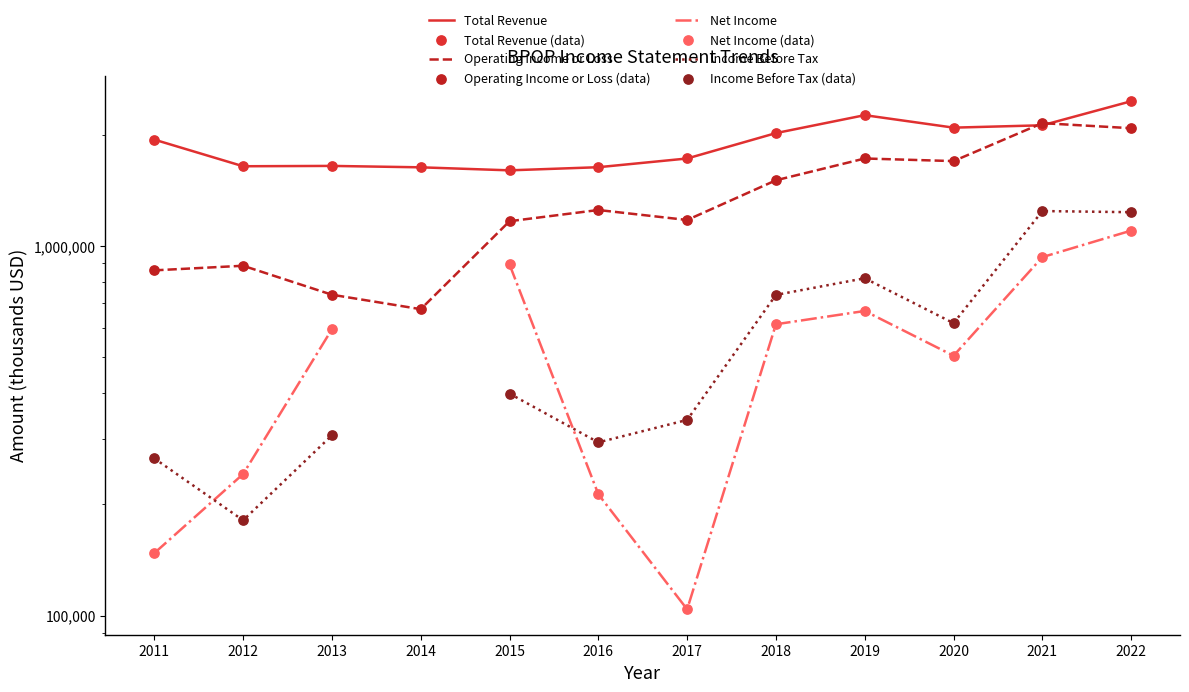

Which series has the widest spread of Y values?

Operating Income or Loss